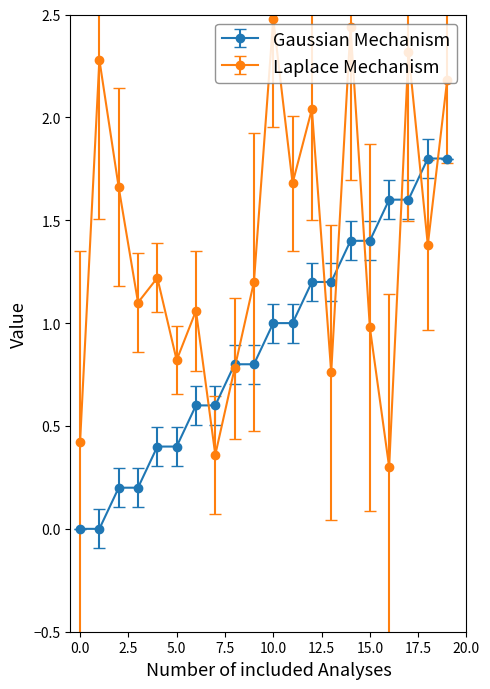

Rank the series by their average value, from highest to lowest.

Laplace Mechanism, Gaussian Mechanism